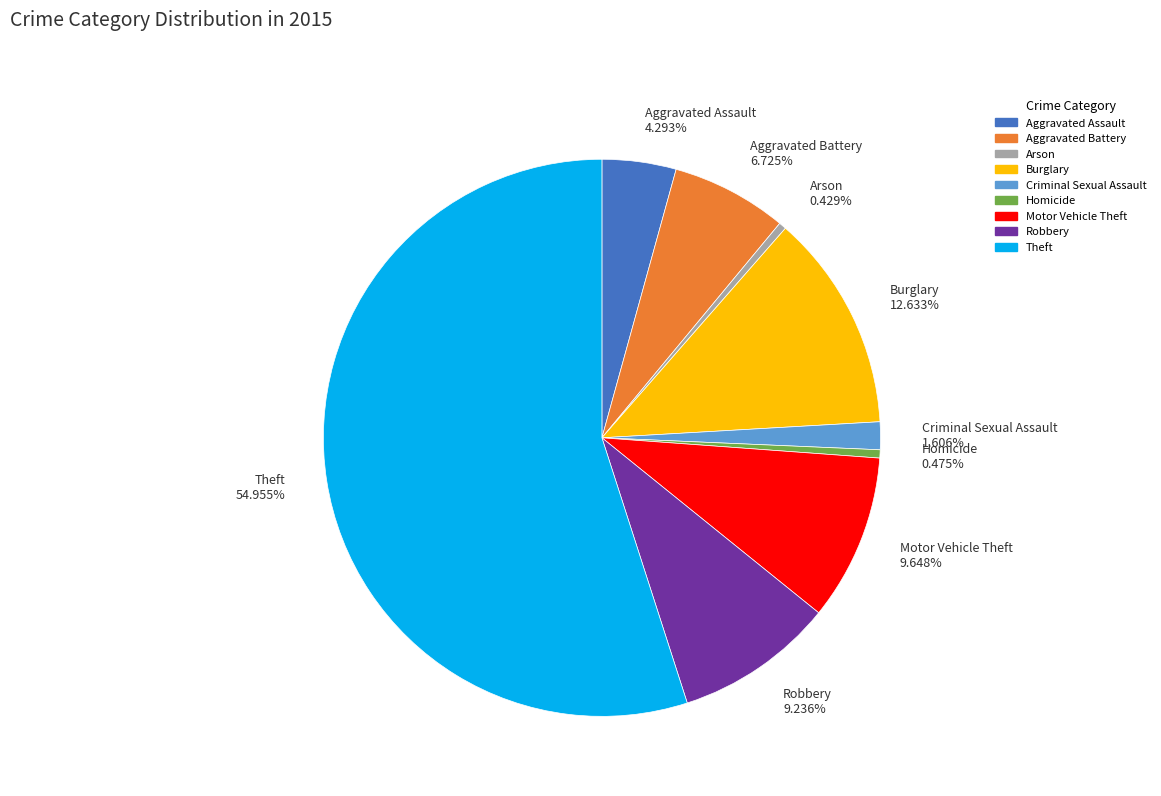

Is it true that Burglary is 27% of the pie?

False